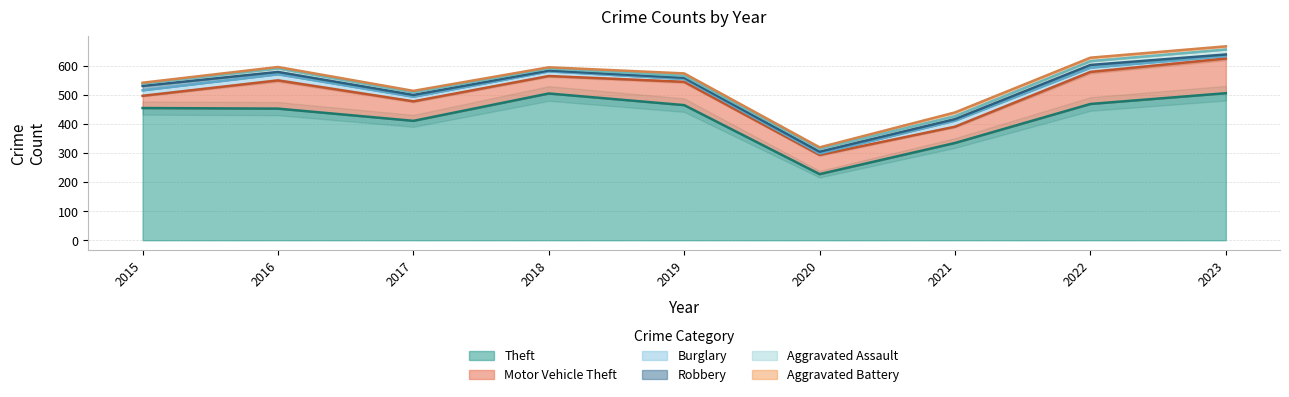

Where is the first local maximum for Robbery?

2020